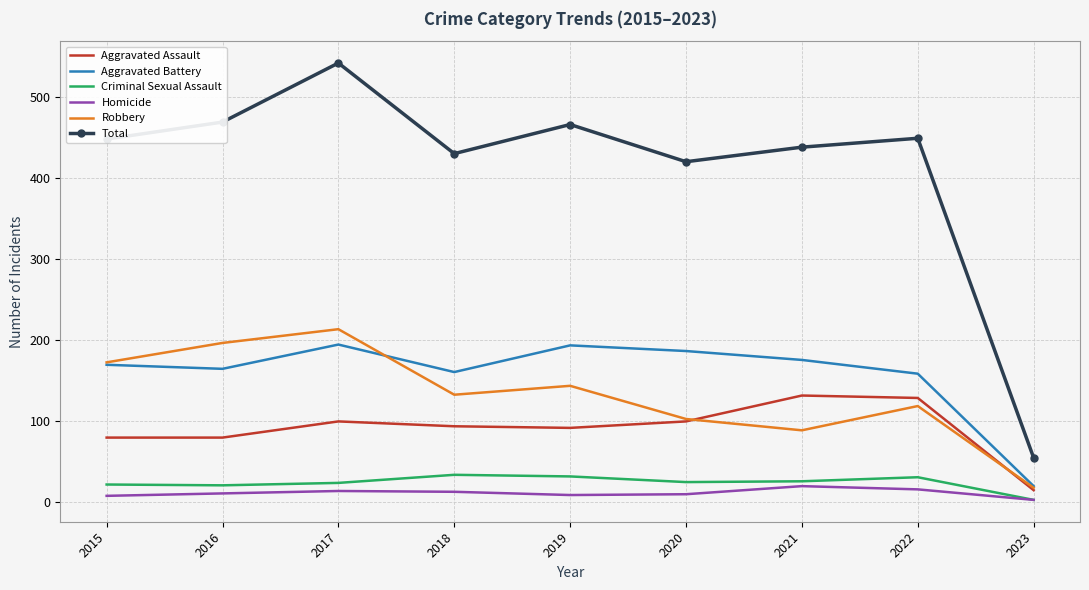

Which label corresponds to the smallest value in the chart?

2023